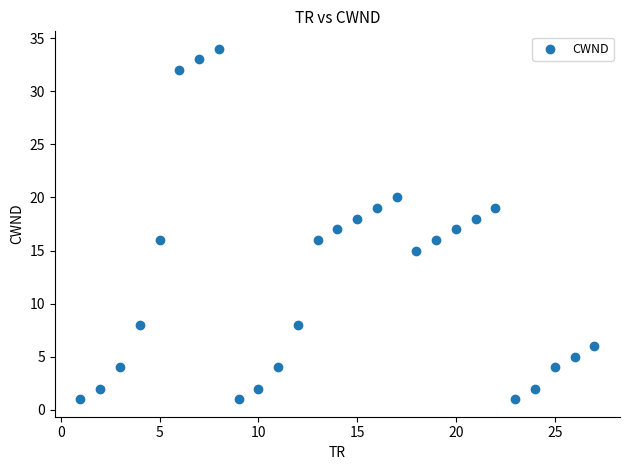

What is the range of Y values (max minus min)?

33